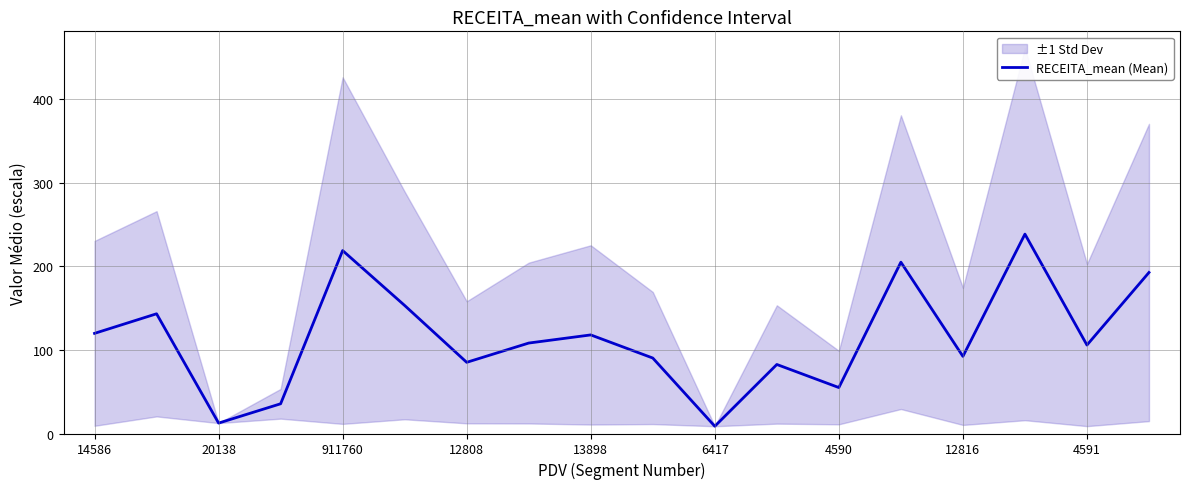

True or false: RECEITA_mean (Mean) has a value of 70.6 at 4591.

False